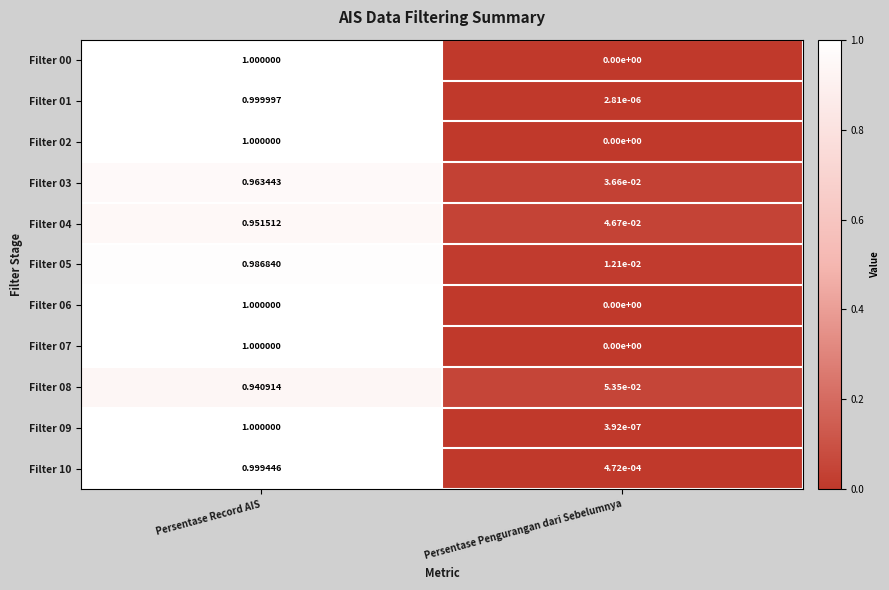

Which series has the largest total across all categories?

Filter 03